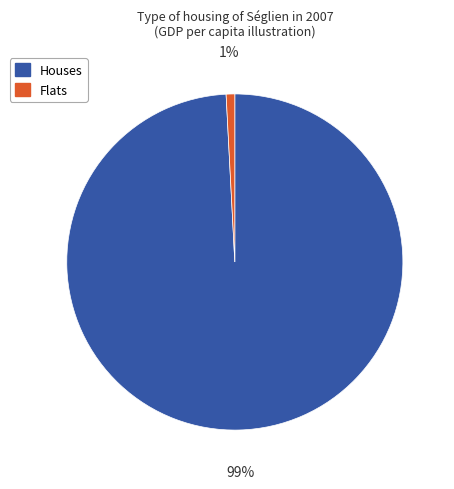

Does any single category account for the majority?

Yes